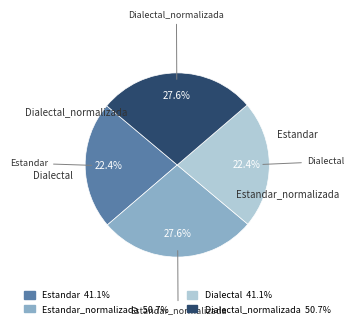

Is there a majority slice in this chart?

No